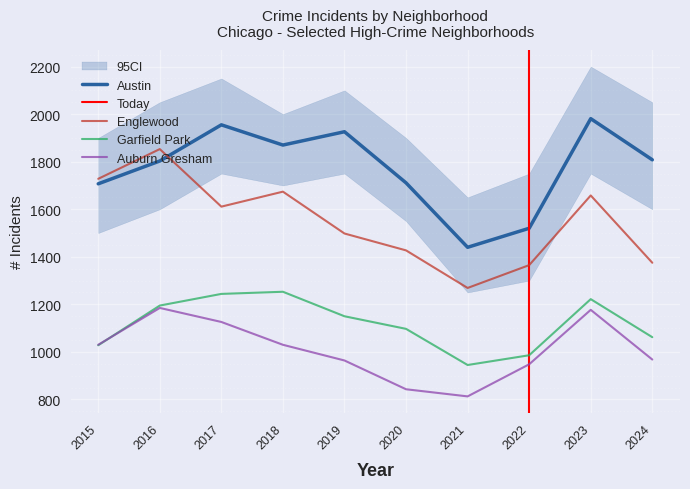

How many lines are shown in the chart?

4